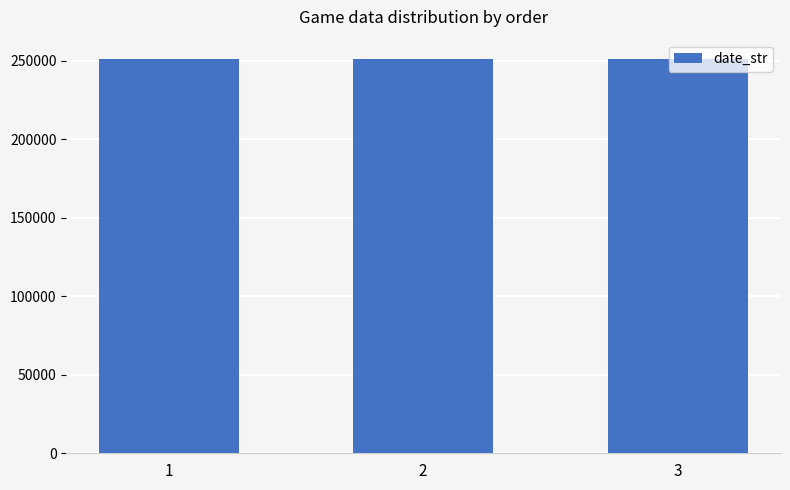

What is the average value?

250919